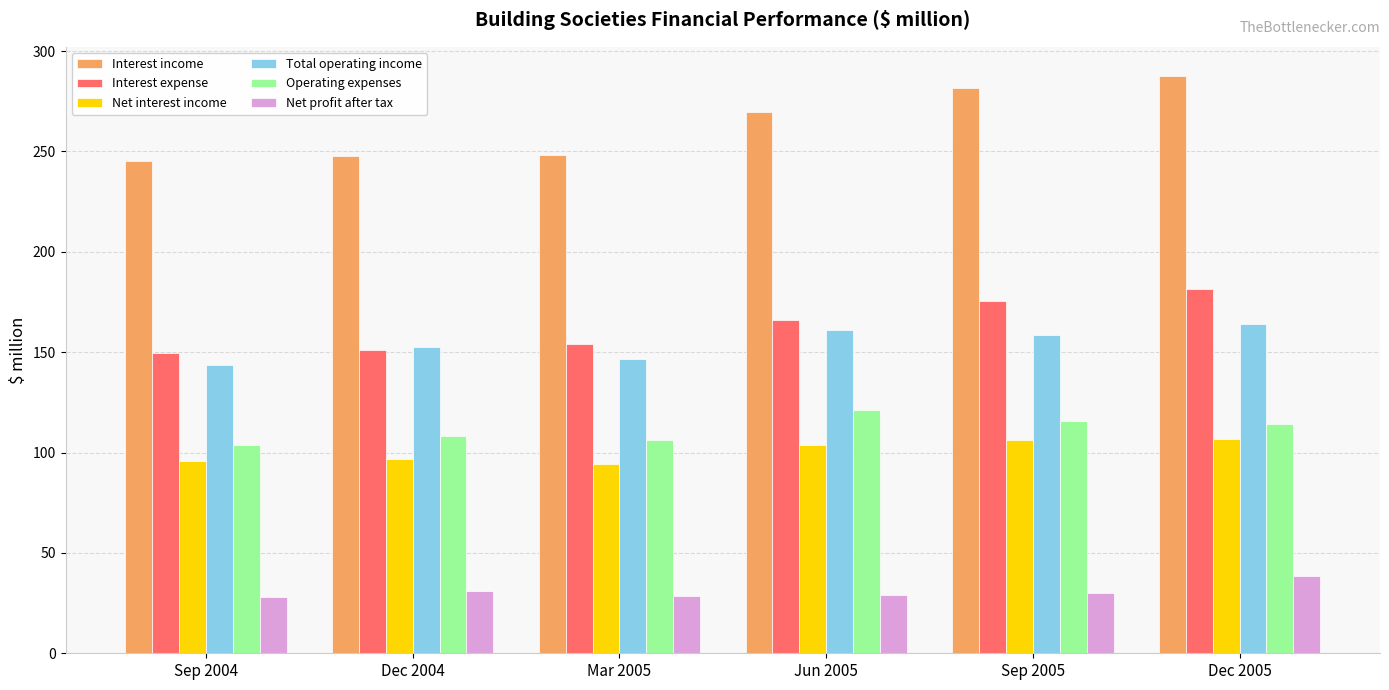

What is the difference between the maximum and minimum values in the Interest expense series?

31.7